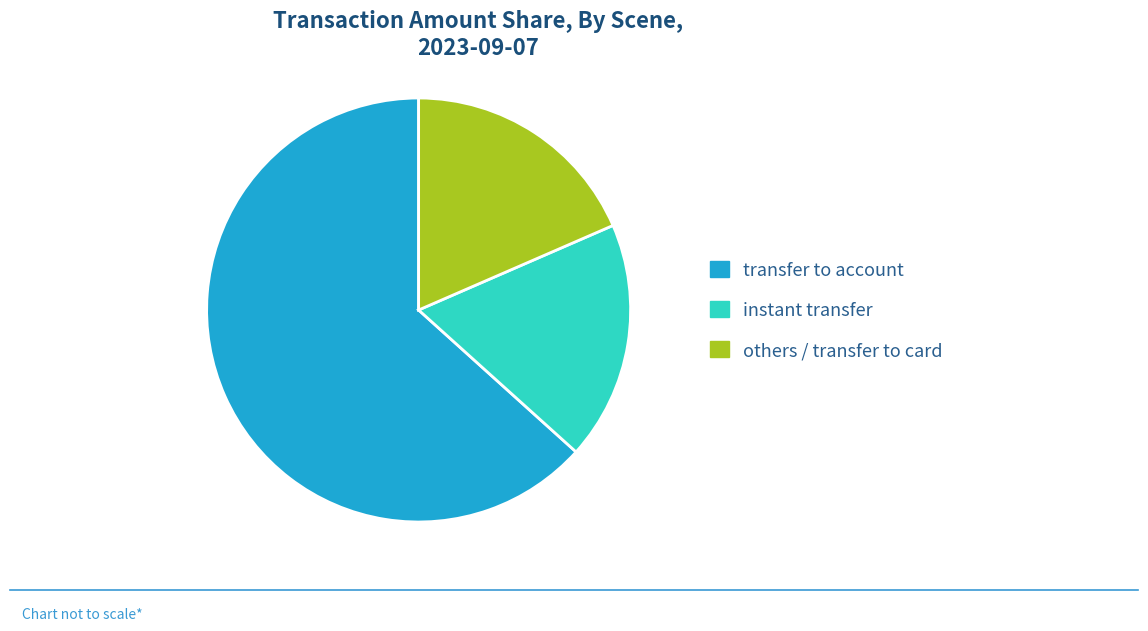

Does any single category account for the majority?

Yes